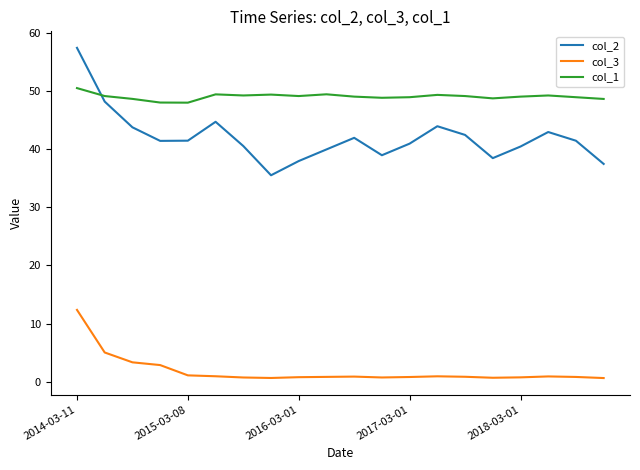

List the series in order of their peak value, lowest first.

col_3, col_1, col_2